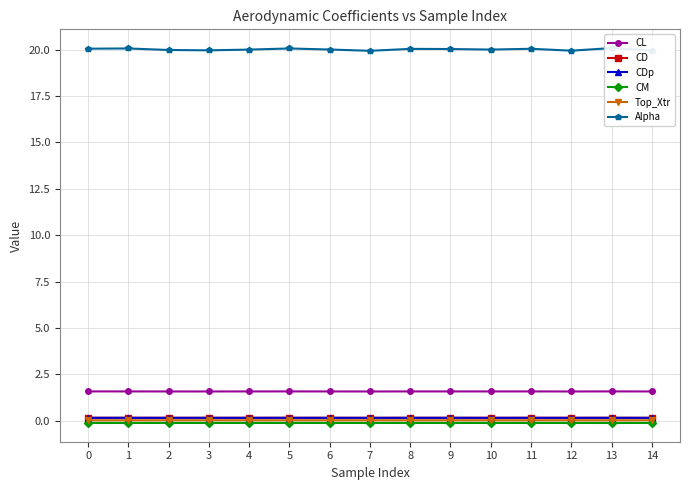

How many lines are shown in the chart?

6